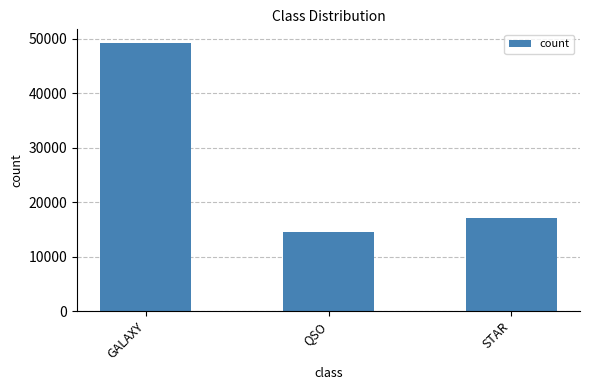

List the labels in order of value, largest first.

GALAXY, STAR, QSO